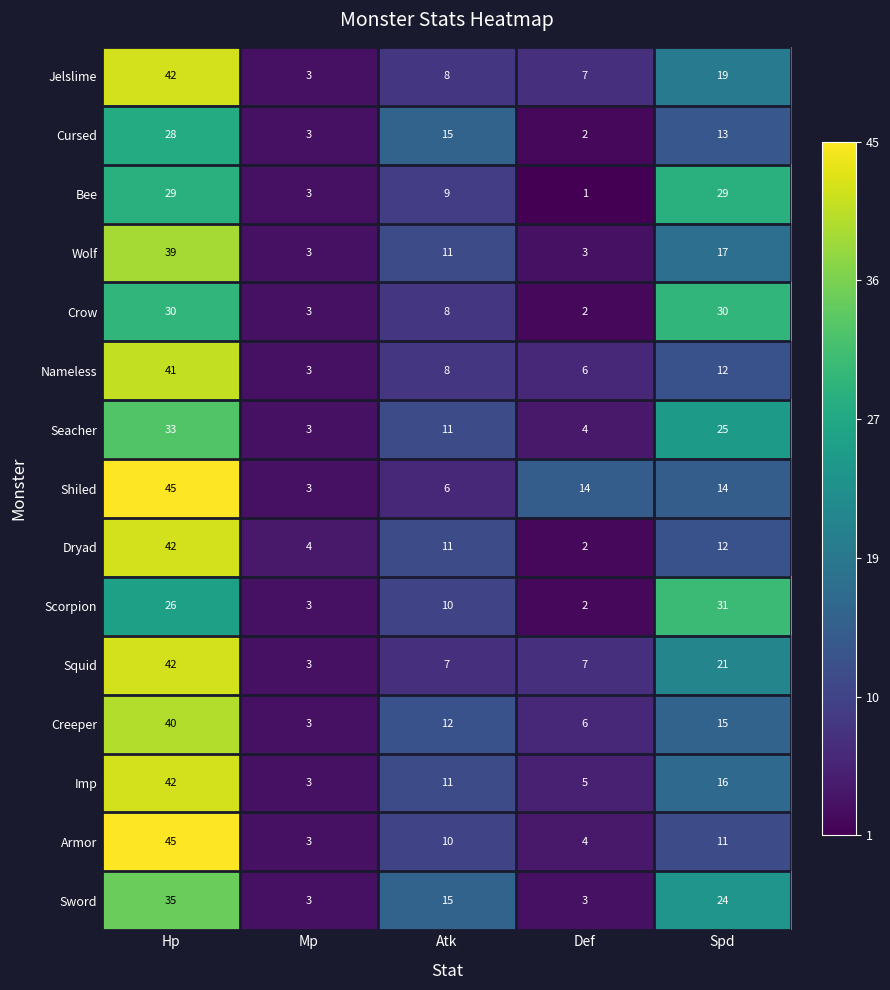

What is the spread (max minus min) of values at Spd?

20